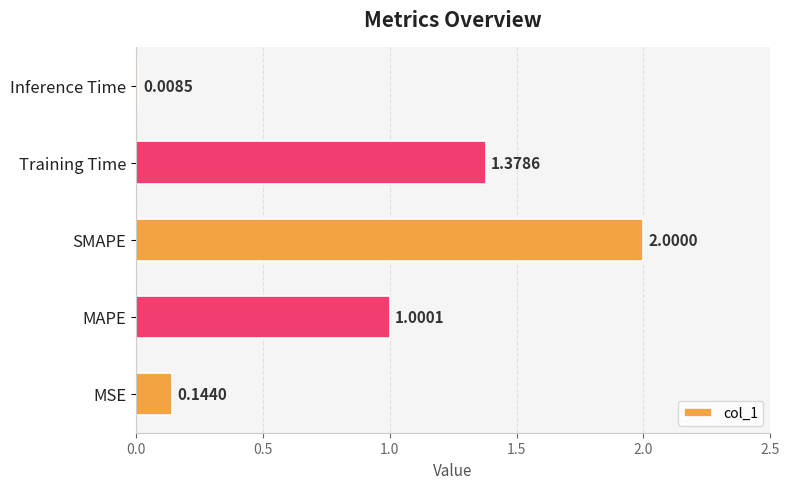

List the labels in order of value, largest first.

SMAPE, Training Time, MAPE, MSE, Inference Time